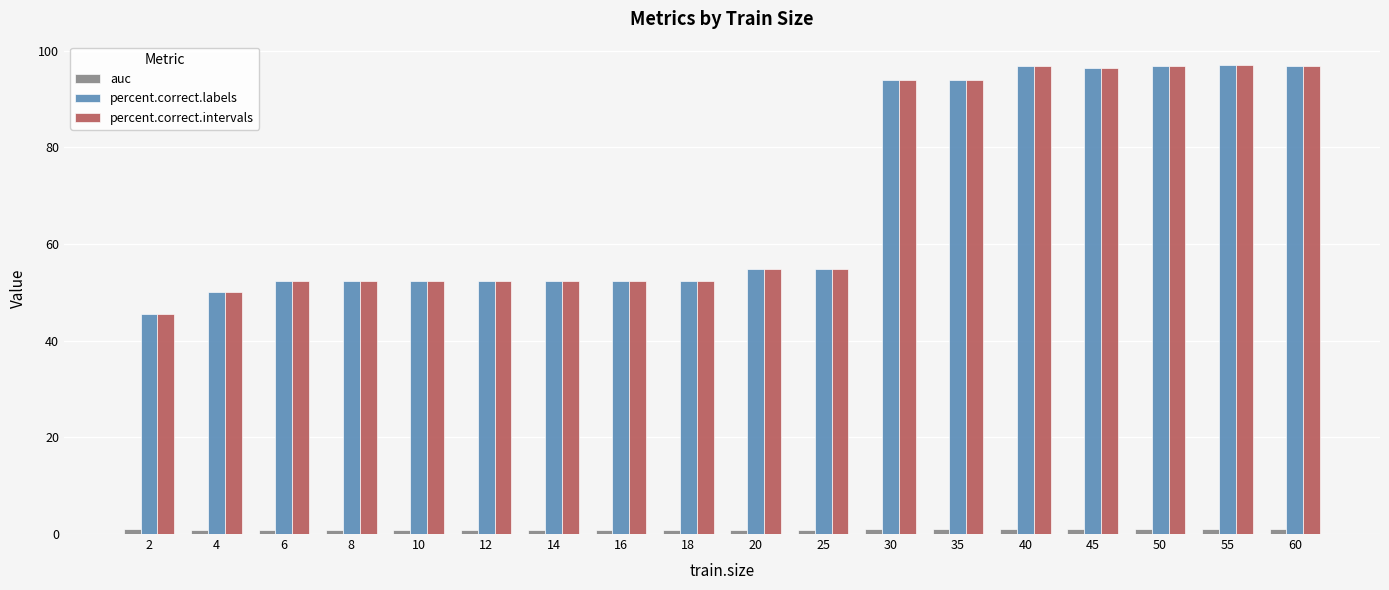

Is it true that percent.correct.labels equals 82.3 at 6?

False